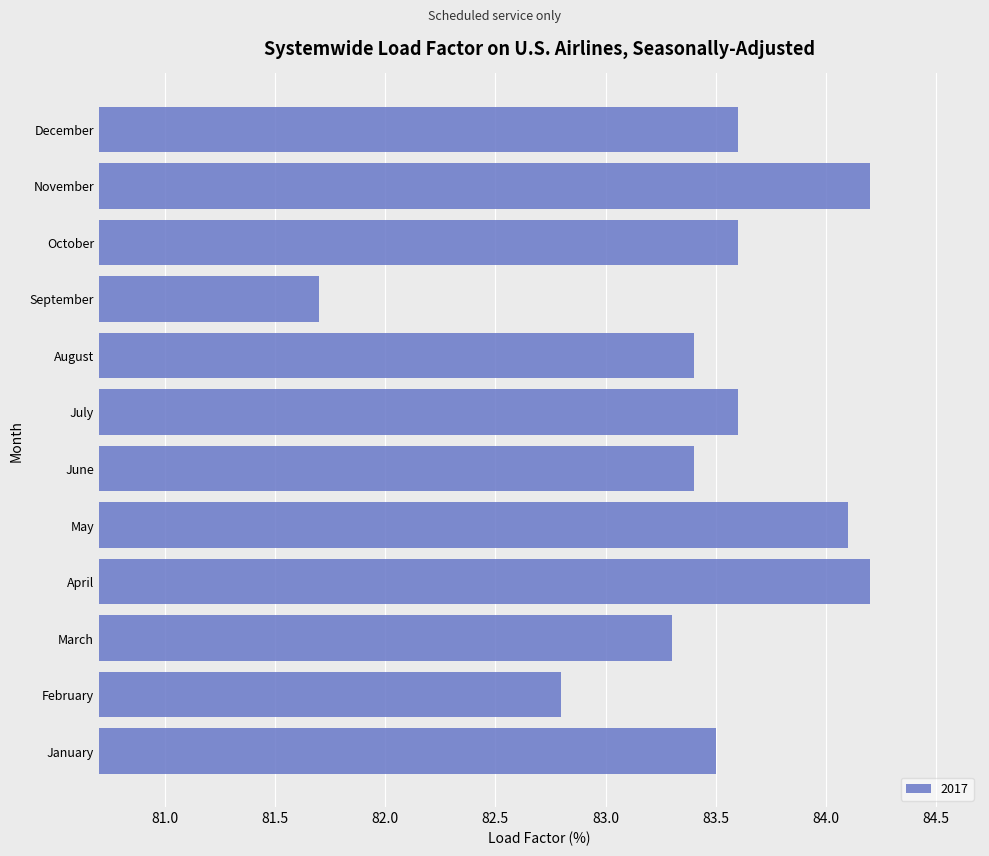

What is the difference between the second highest and minimum values?

2.5